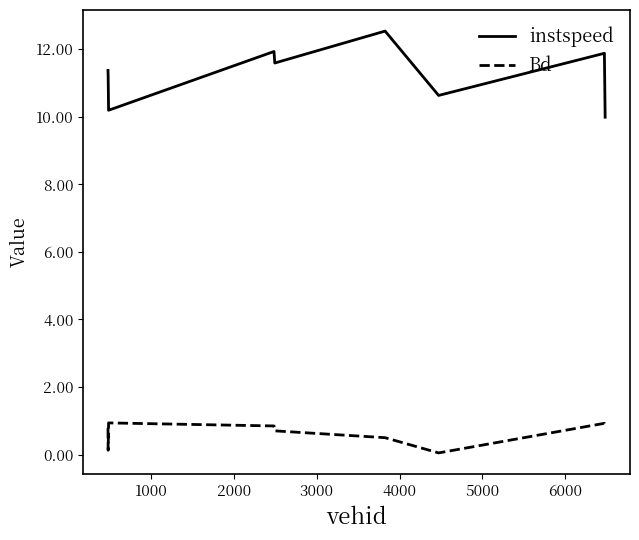

How many lines are shown in the chart?

2